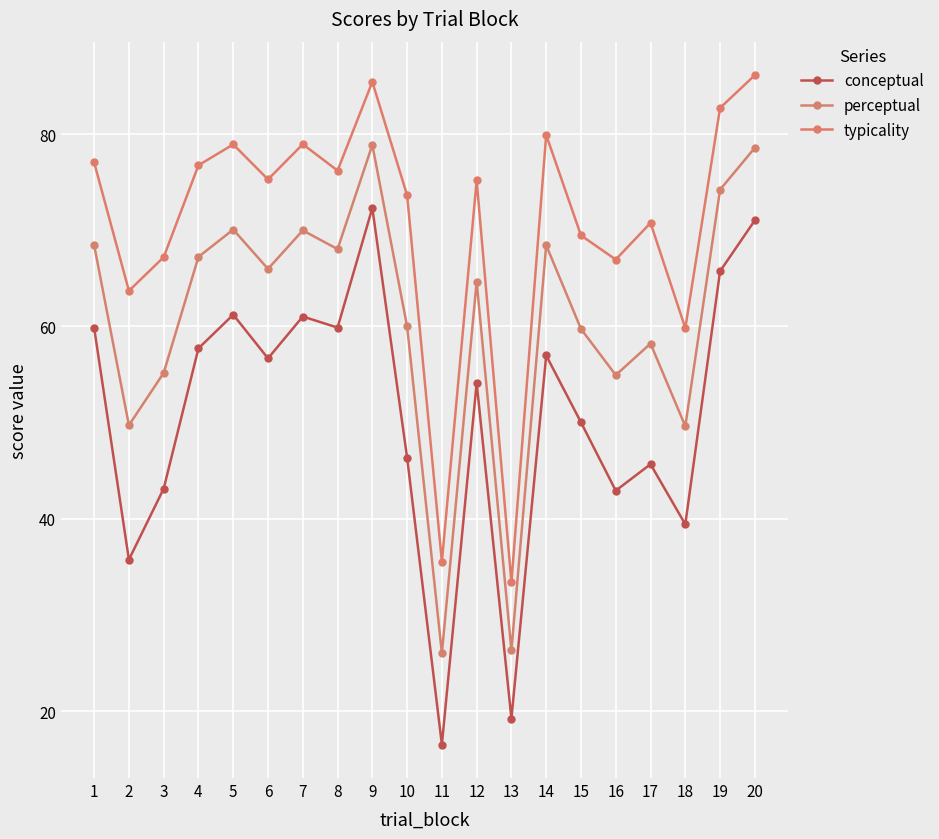

In conceptual, how many points are higher than both neighbors (excluding endpoints)?

6